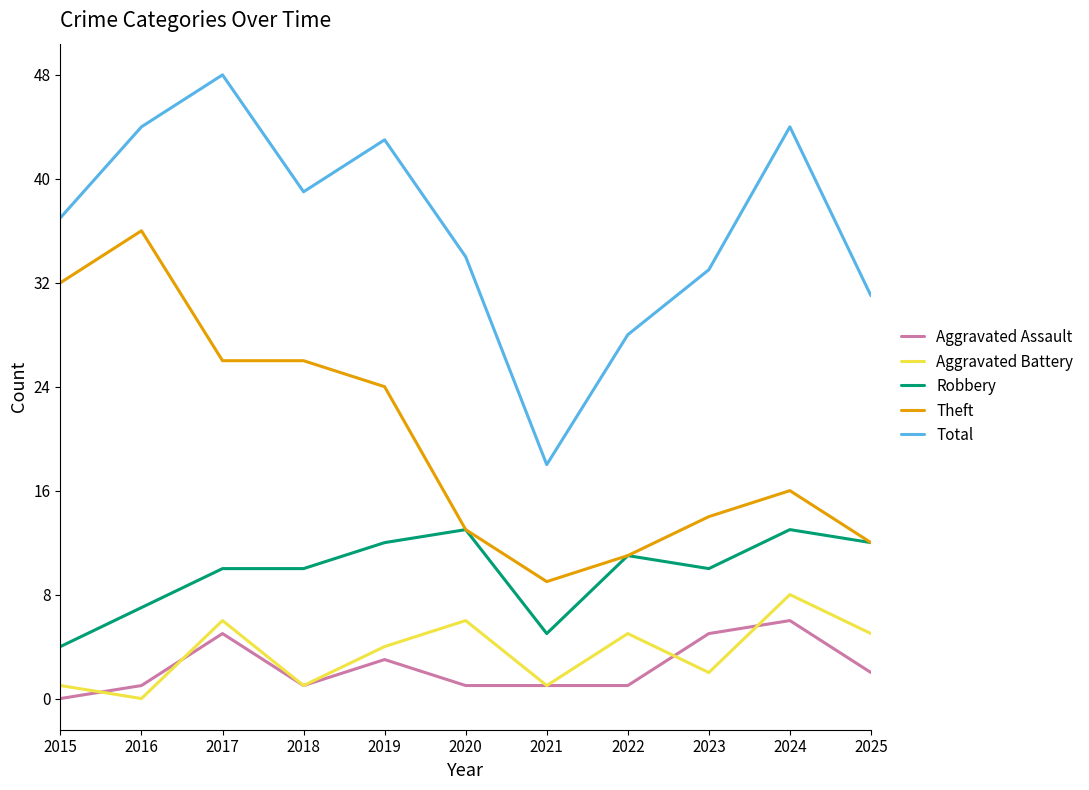

What are all the series names shown in the legend?

Aggravated Assault, Aggravated Battery, Robbery, Theft, Total